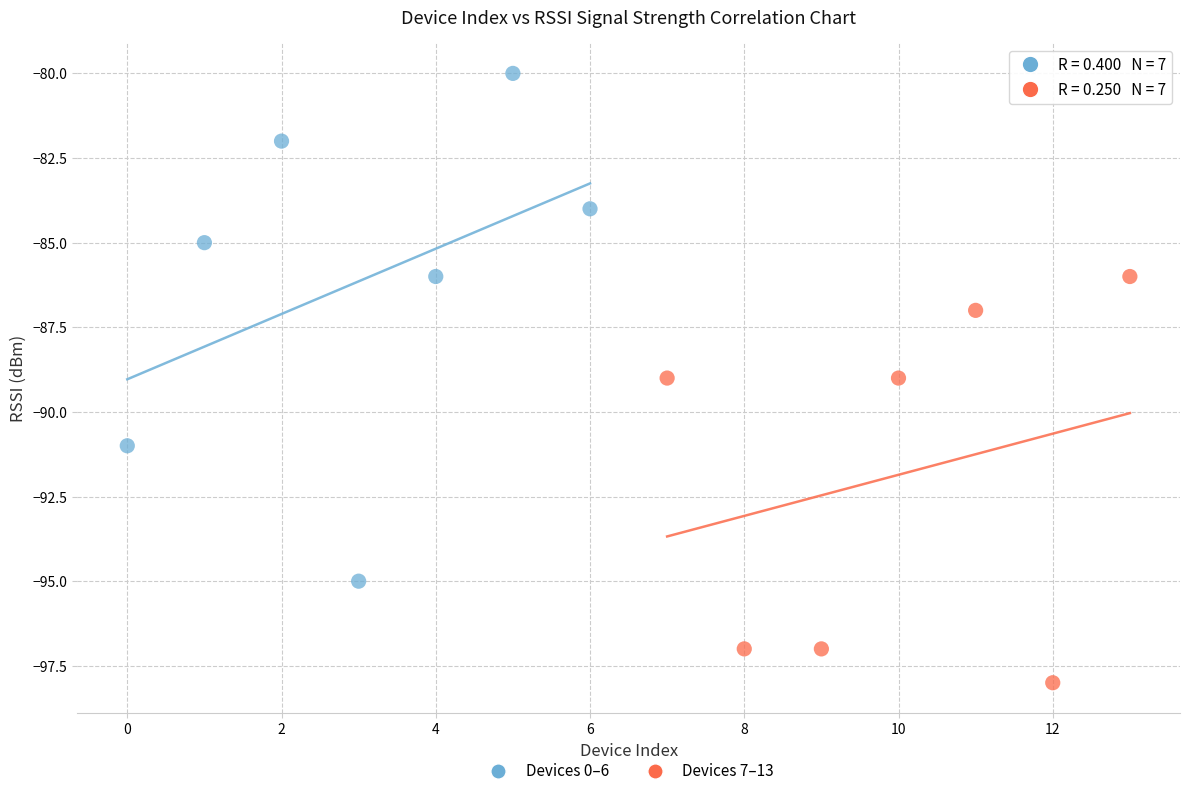

Which series has the largest Y range (max minus min)?

Devices 0–6